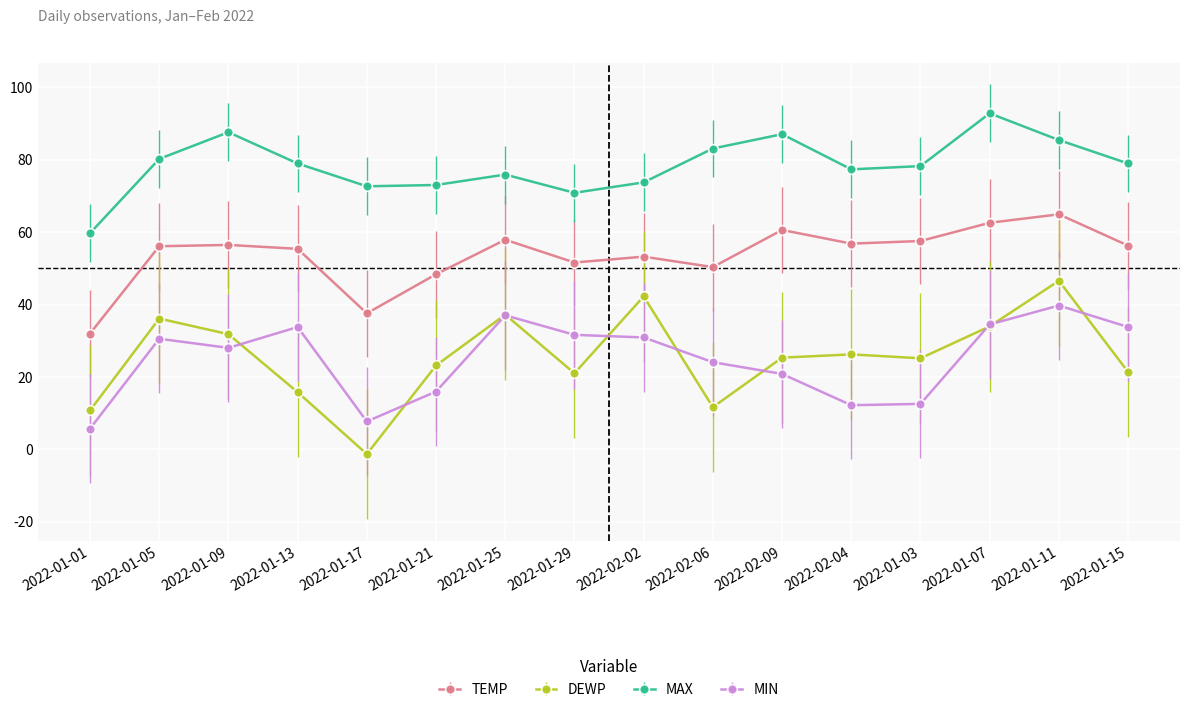

True or false: MIN has more than 1 interior local peaks.

True